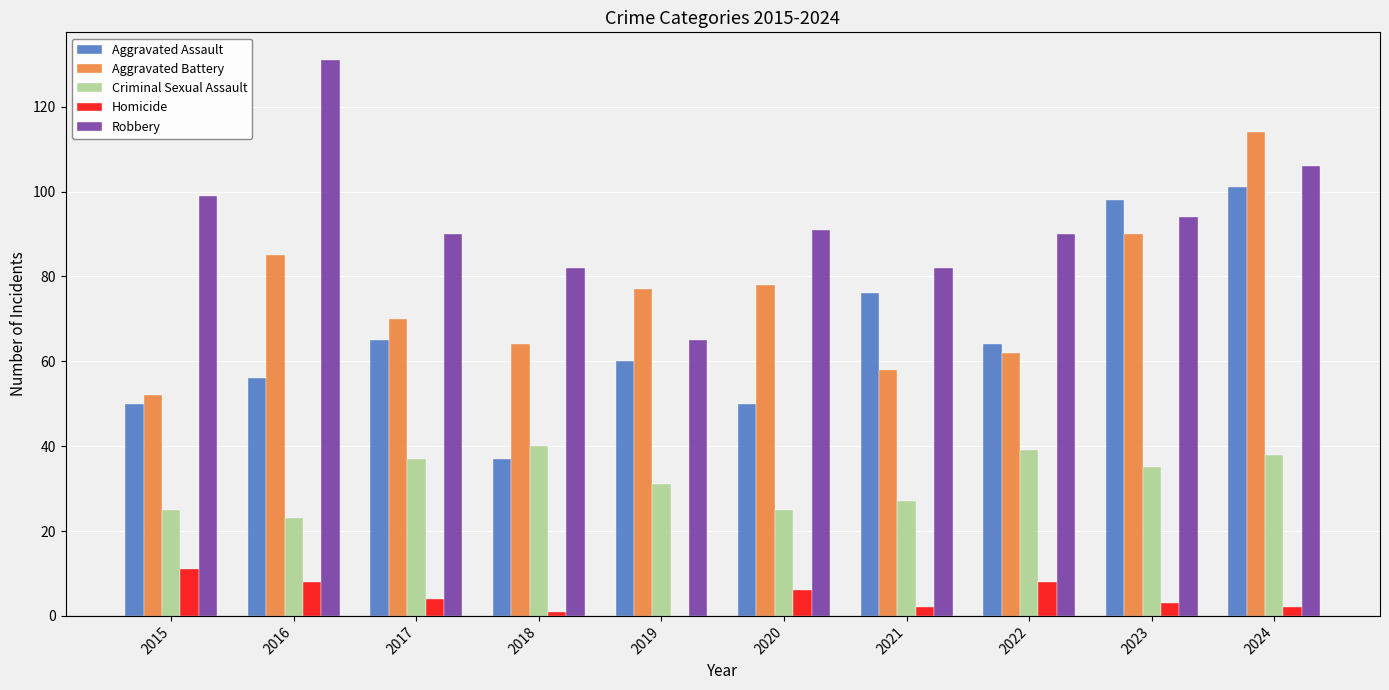

What is the sum of all Aggravated Assault values?

657